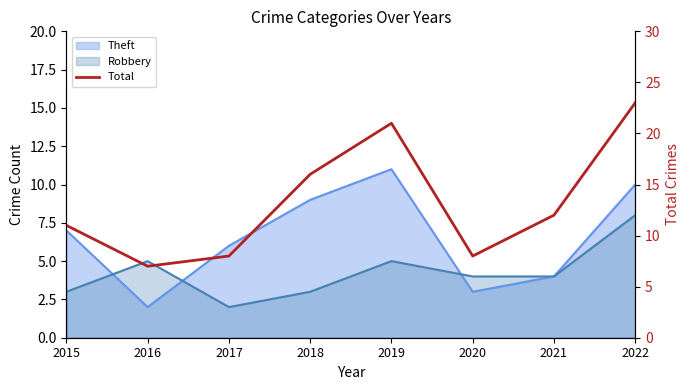

What value does the data have at 2019, to the nearest 10?

20